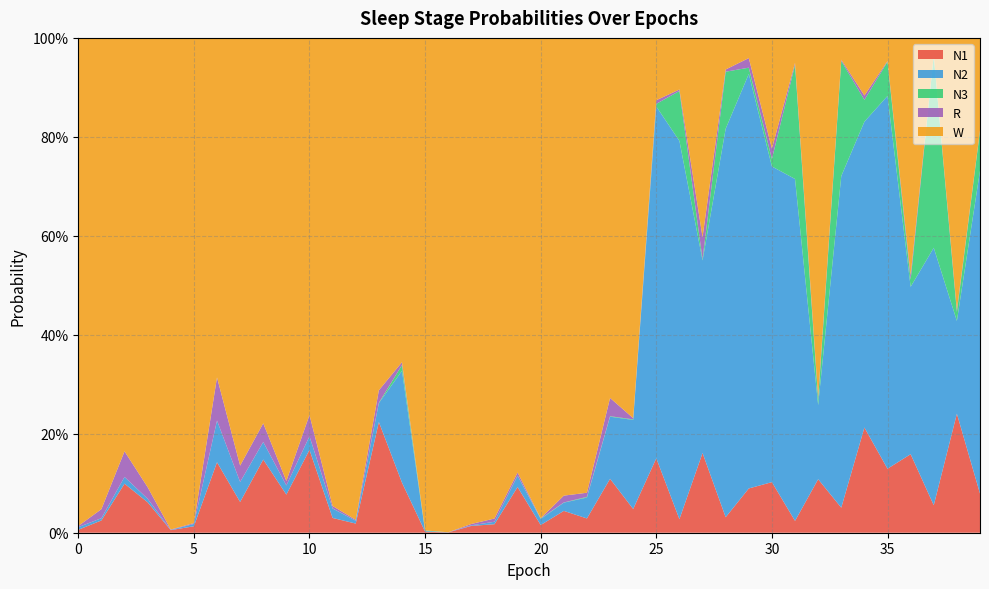

Reading left to right, transcribe all the data shown in this chart.

N1: 0.0	0.0	0.1	0.1	0.0	0.0	0.1	0.1	0.1	0.1	0.2	0.0	0.0	0.2	0.1	0.0	0.0	0.0	0.0	0.1	0.0	0.0	0.0	0.1	0.0	0.2	0.0	0.2	0.0	0.1	0.1	0.0	0.1	0.1	0.2	0.1	0.2	0.1	0.2	0.1
N2: 0.0	0.0	0.0	0.0	0.0	0.0	0.1	0.0	0.0	0.0	0.0	0.0	0.0	0.0	0.2	0.0	0.0	0.0	0.0	0.0	0.0	0.0	0.0	0.1	0.2	0.7	0.8	0.4	0.8	0.8	0.6	0.7	0.1	0.7	0.6	0.8	0.3	0.5	0.2	0.7
N3: 0.0	0.0	0.0	0.0	0.0	0.0	0.0	0.0	0.0	0.0	0.0	0.0	0.0	0.0	0.0	0.0	0.0	0.0	0.0	0.0	0.0	0.0	0.0	0.0	0.0	0.0	0.1	0.0	0.1	0.0	0.0	0.2	0.0	0.2	0.0	0.1	0.0	0.4	0.0	0.1
R: 0.0	0.0	0.1	0.0	0.0	0.0	0.1	0.0	0.0	0.0	0.0	0.0	0.0	0.0	0.0	0.0	0.0	0.0	0.0	0.0	0.0	0.0	0.0	0.0	0.0	0.0	0.0	0.0	0.0	0.0	0.0	0.0	0.0	0.0	0.0	0.0	0.0	0.0	0.0	0.0
W: 1.0	1.0	0.8	0.9	1.0	1.0	0.7	0.9	0.8	0.9	0.8	0.9	1.0	0.7	0.7	1.0	1.0	1.0	1.0	0.9	1.0	0.9	0.9	0.7	0.8	0.1	0.1	0.4	0.1	0.0	0.2	0.1	0.7	0.0	0.1	0.0	0.5	0.0	0.5	0.2